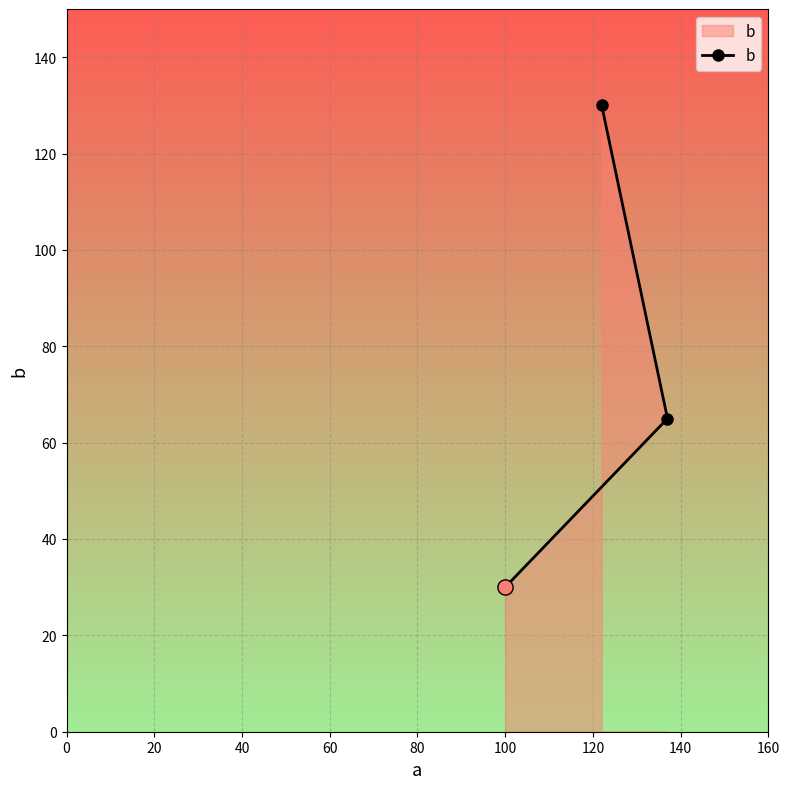

What is the average value?

75